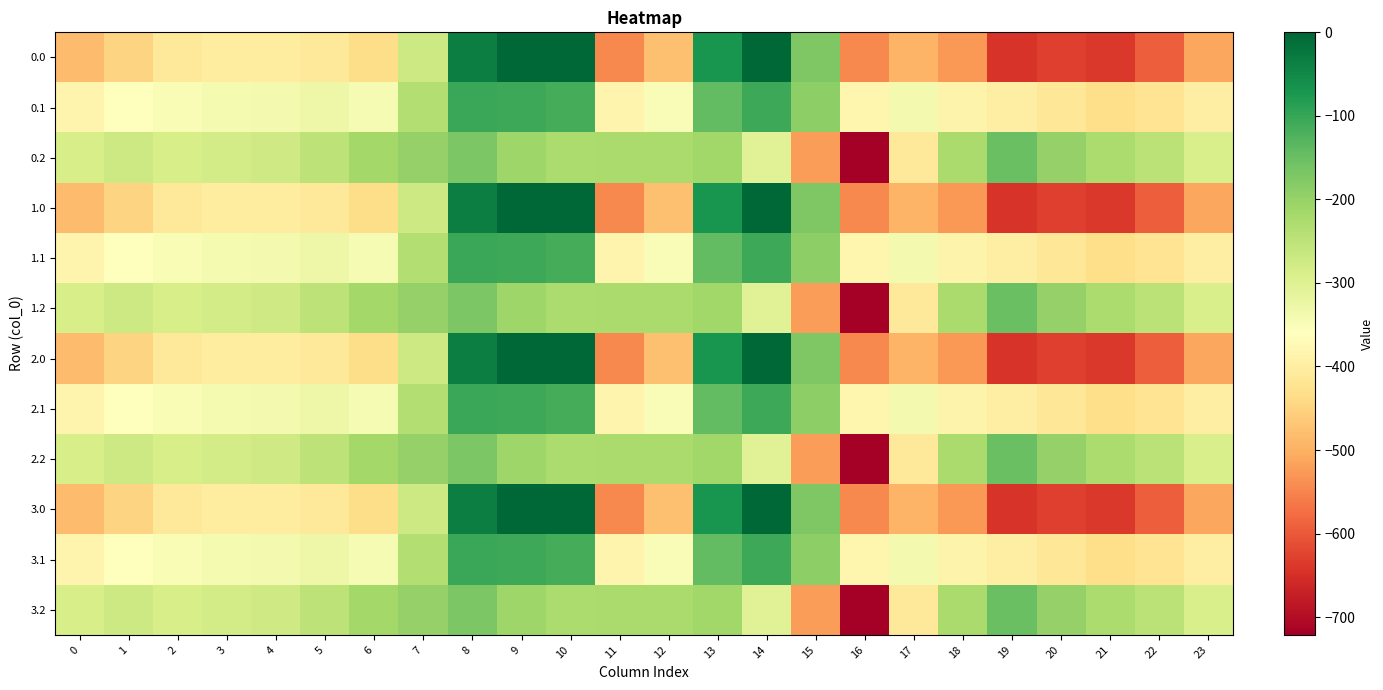

Which has a higher value, 22 or 1?

1